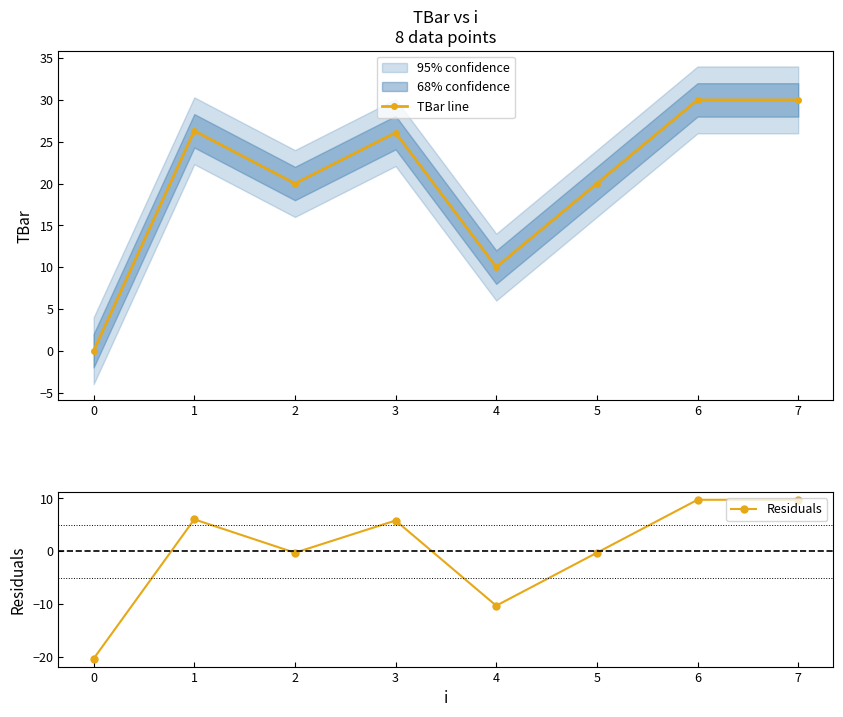

The Residuals series shows 10.7 at 1. True or false?

False